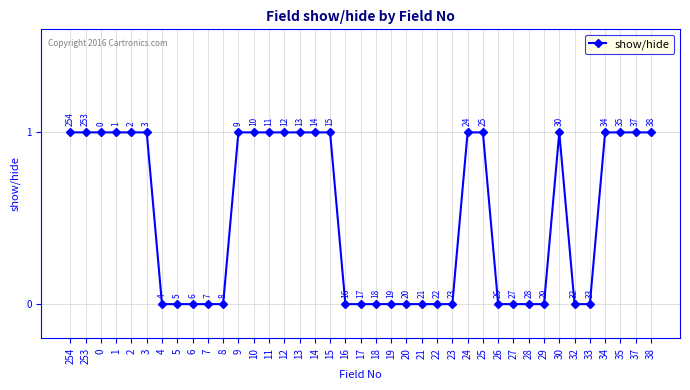

What is the value of the 15th point from the left?

1